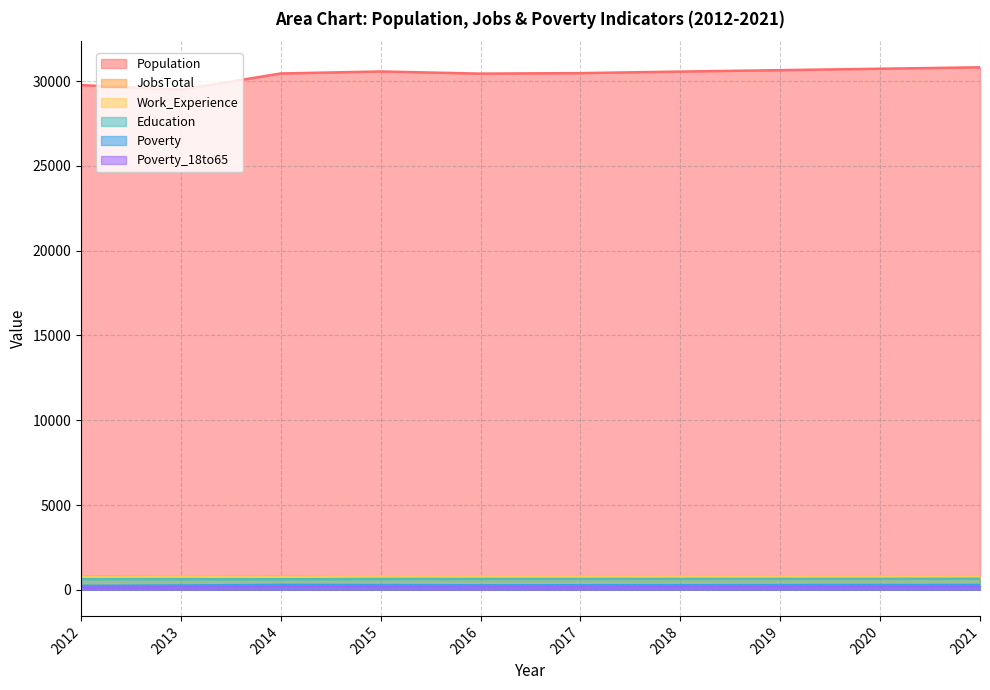

What is the average value of the Work_Experience series?

767